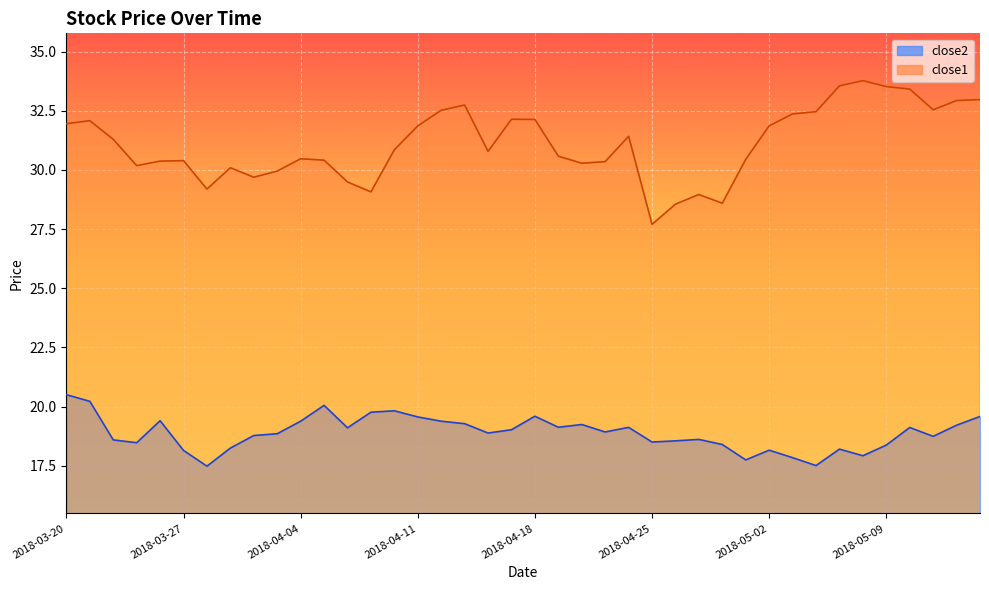

Which label corresponds to the smallest value in the chart?

2018-03-28